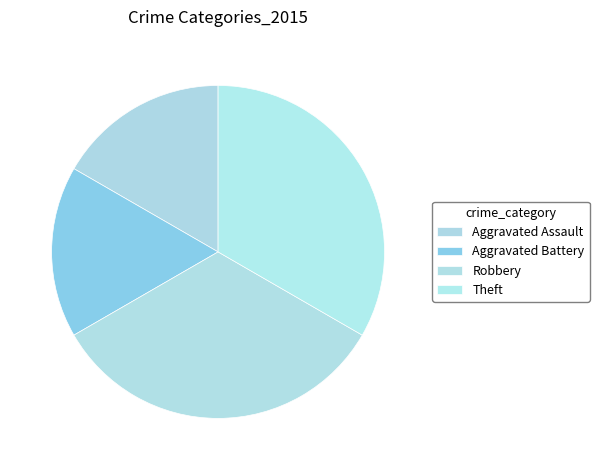

Approximately how many times larger is the value at Aggravated Assault compared to Robbery?

0.5